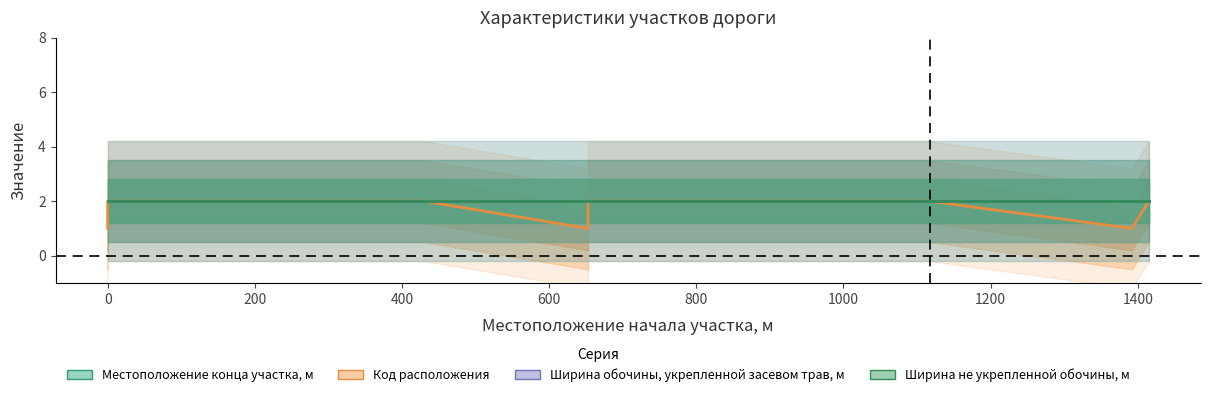

Between 1200 and 1000, which is larger?

1200